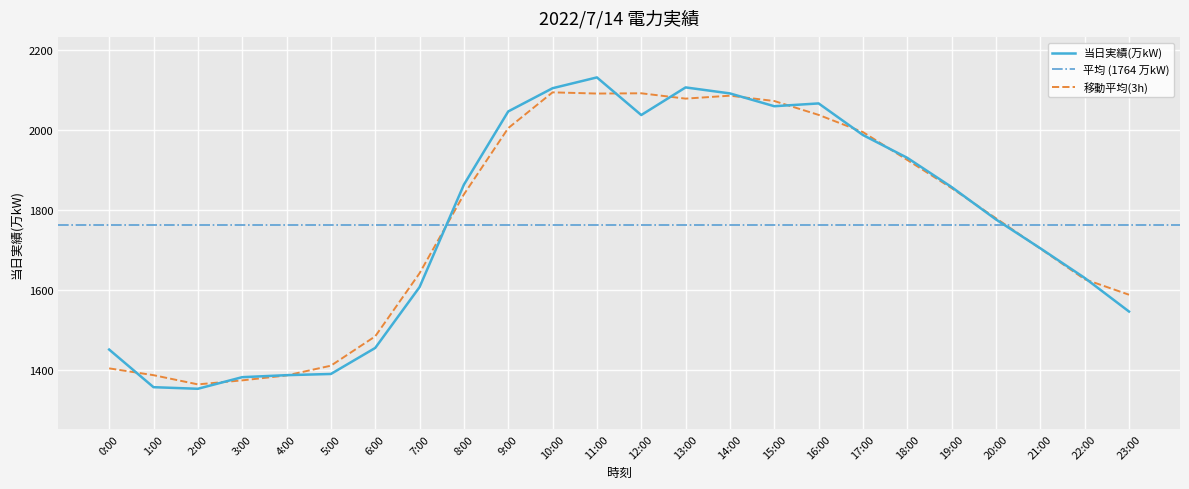

What is the sum of the values at 12:00 and 23:00?

3585